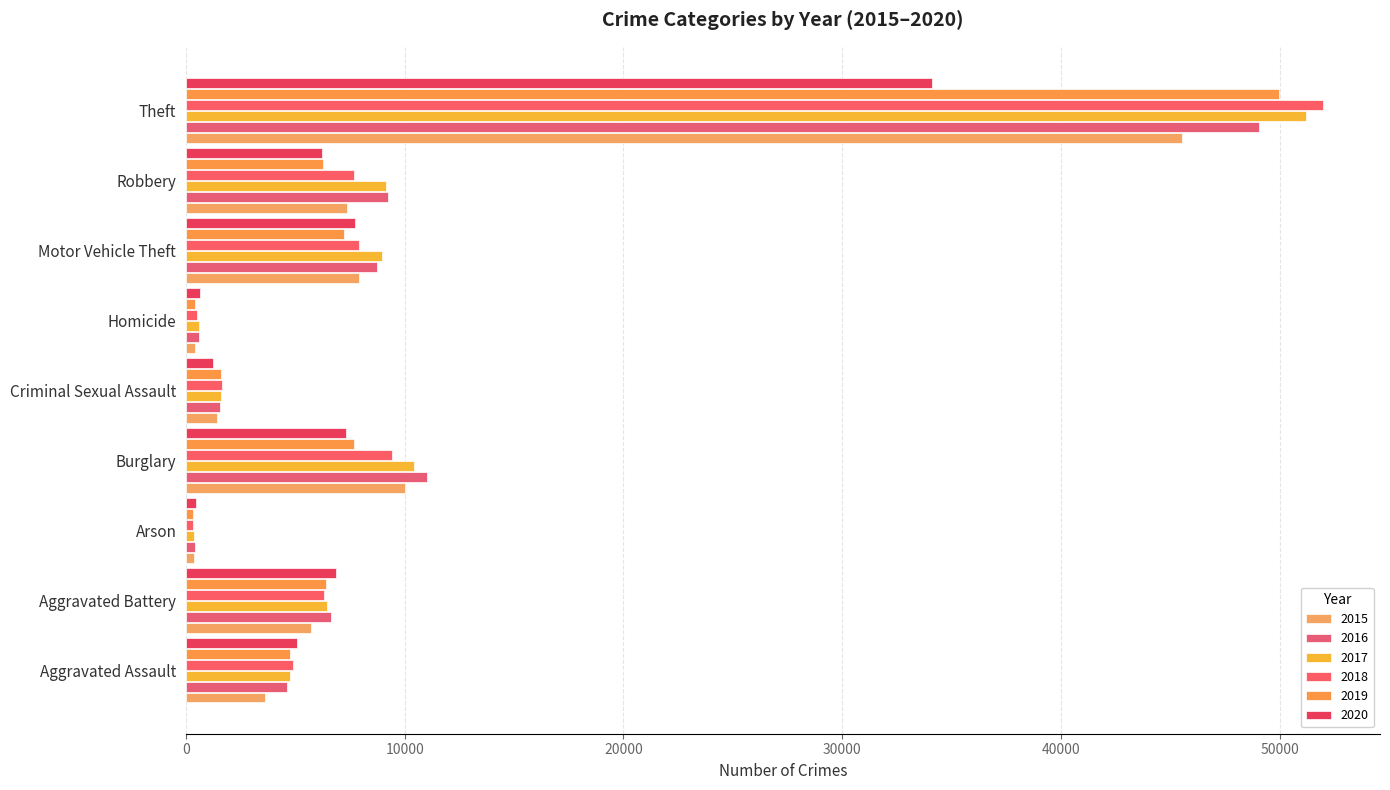

What is the difference between the highest and lowest values at Criminal Sexual Assault?

417